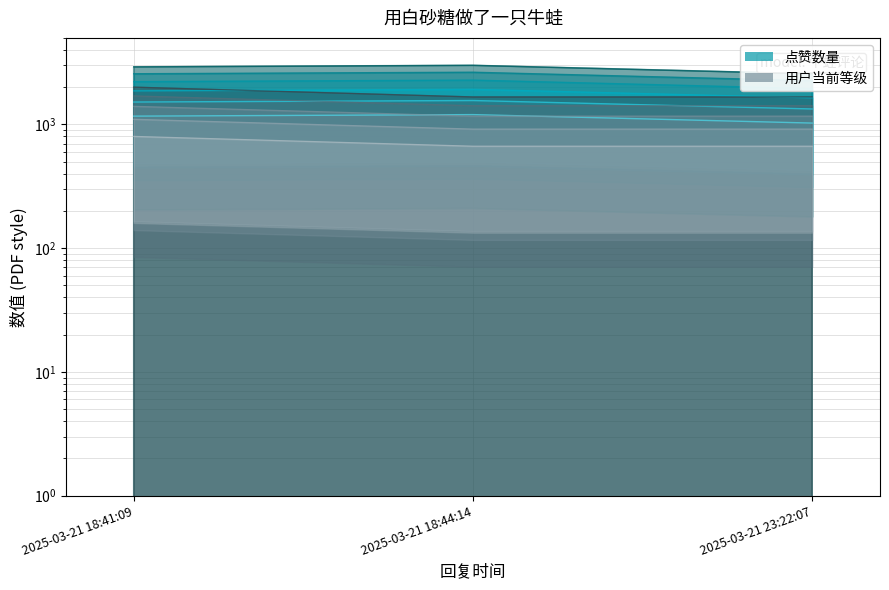

What position from the left is 2025-03-21 18:44:14?

2